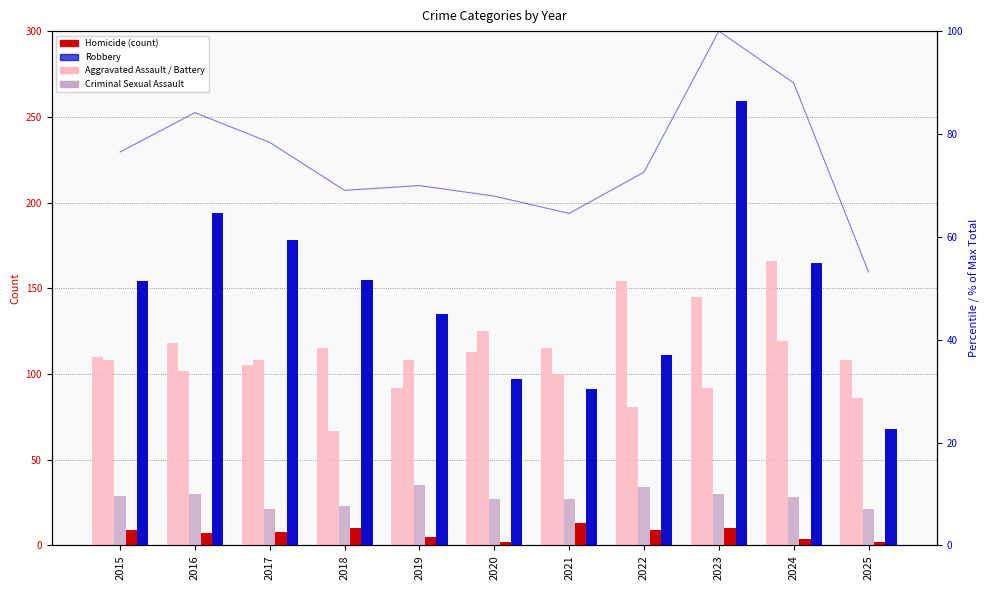

Which has a higher value, 2020 or 2024?

2024